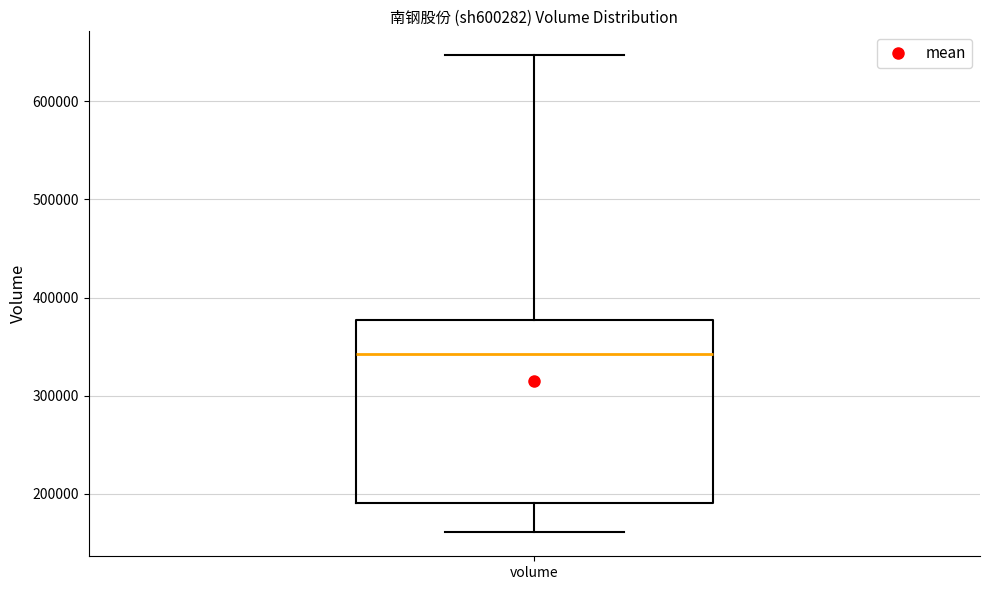

Read this box plot against the y-axis: the position of the median line, the range covered by the box, and the ends of both whiskers. The values are not printed on the chart, so give them approximately, as read against the axis.

median 340000, box 190000 to 380000, whiskers 160000 to 650000